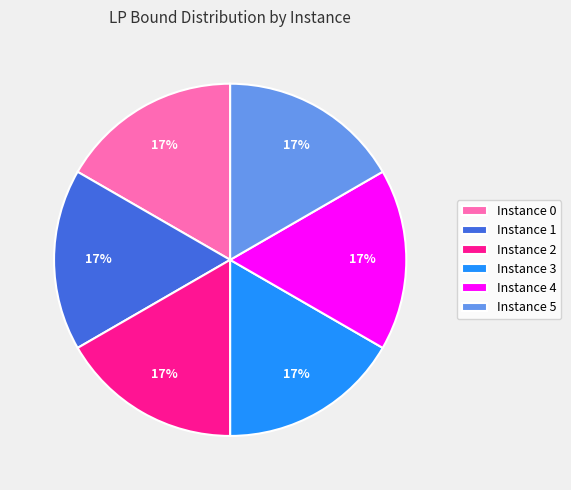

Do Instance 1 and Instance 4 together represent more than half of the pie?

No